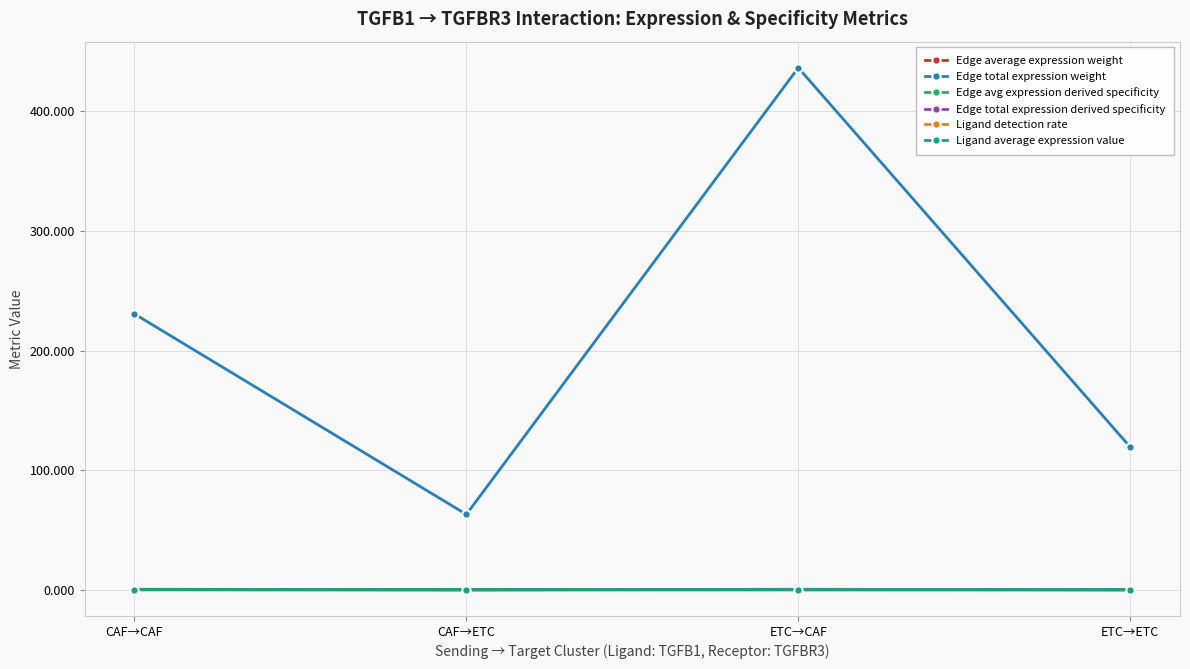

What is the label of the 4th point from the right?

CAF→CAF